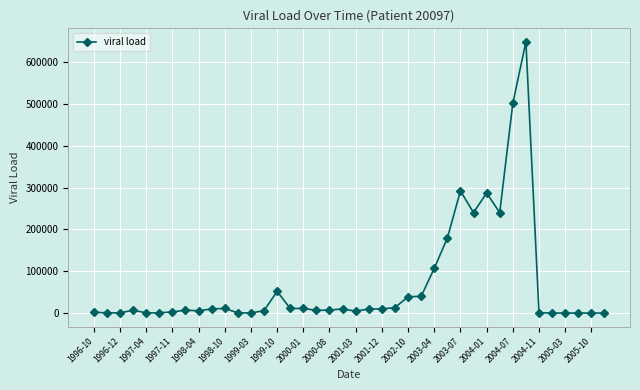

How many lines are shown in the chart?

1